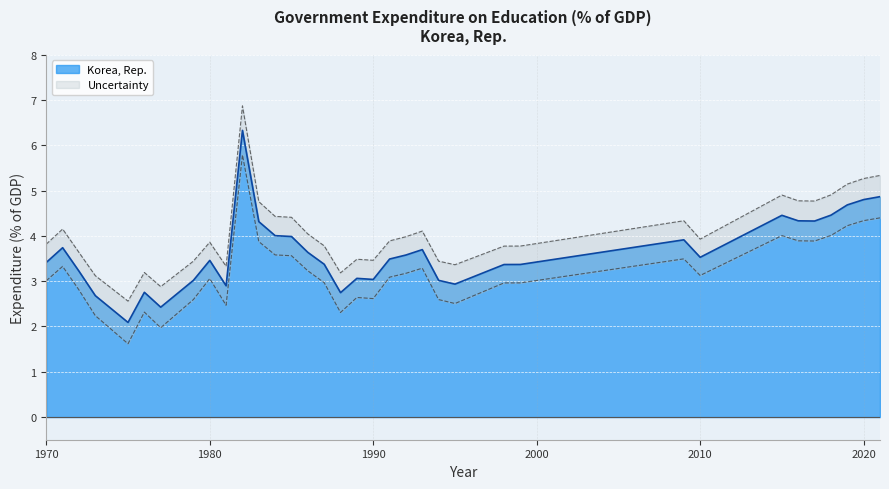

How many points are higher than both their immediate neighbors (excluding endpoints)?

8